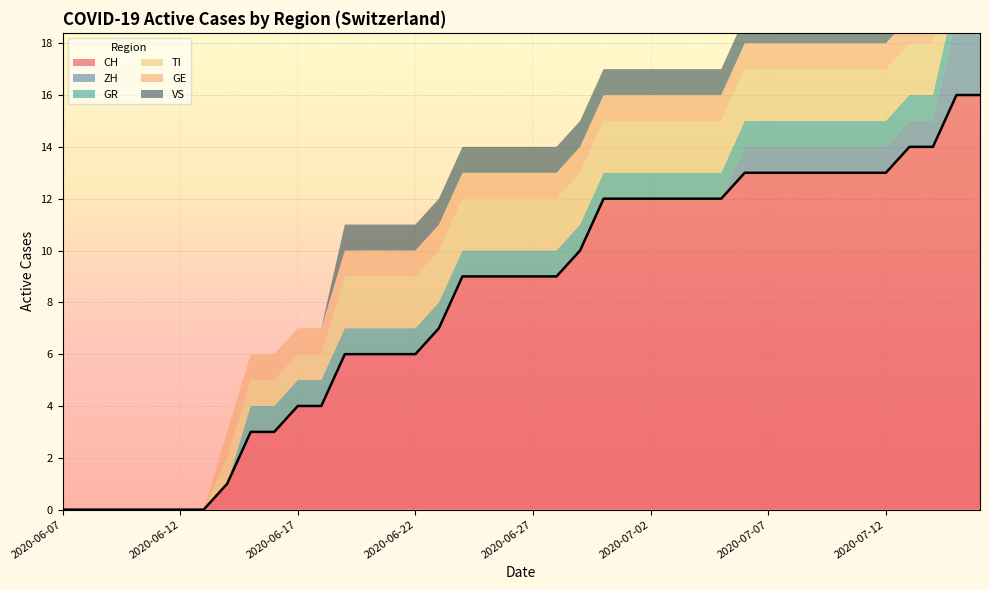

How many GE values are between 1 and 2?

33